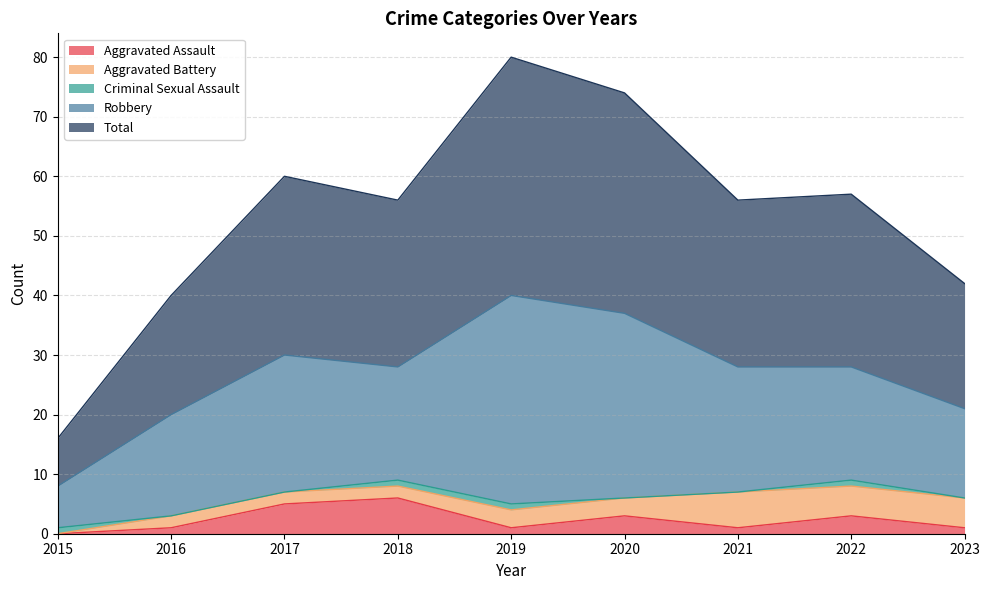

In Total, how many points are lower than both neighbors (excluding endpoints)?

2